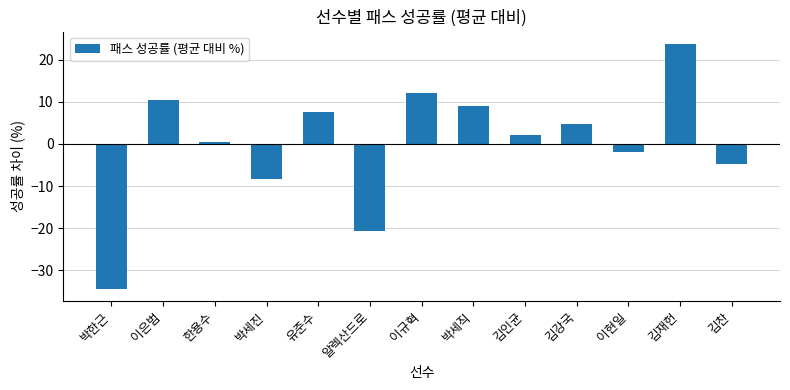

How many data points are less than 2?

6